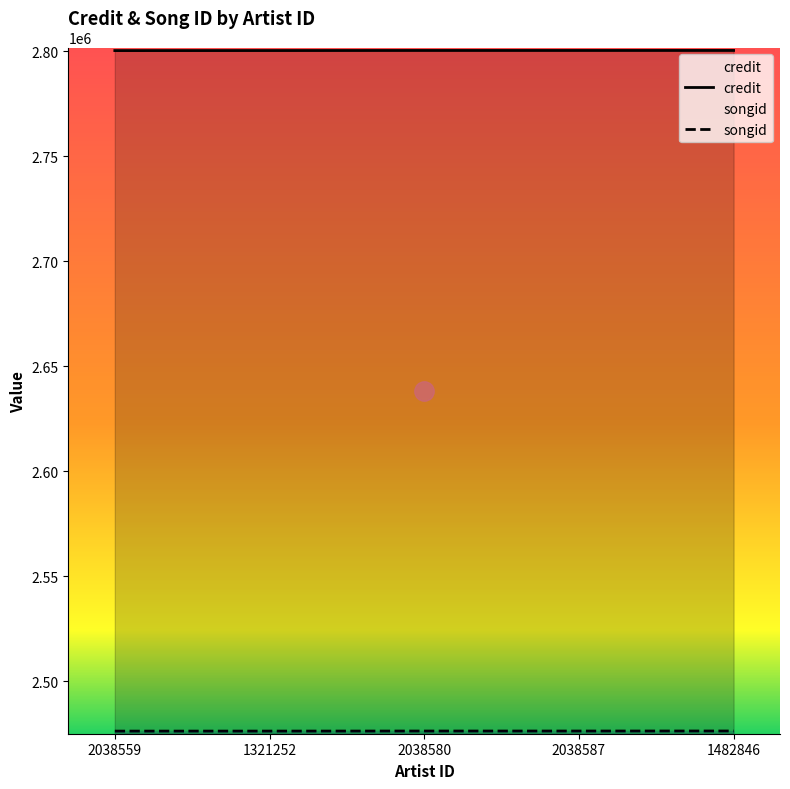

What are all the series names shown in the legend?

credit, songid